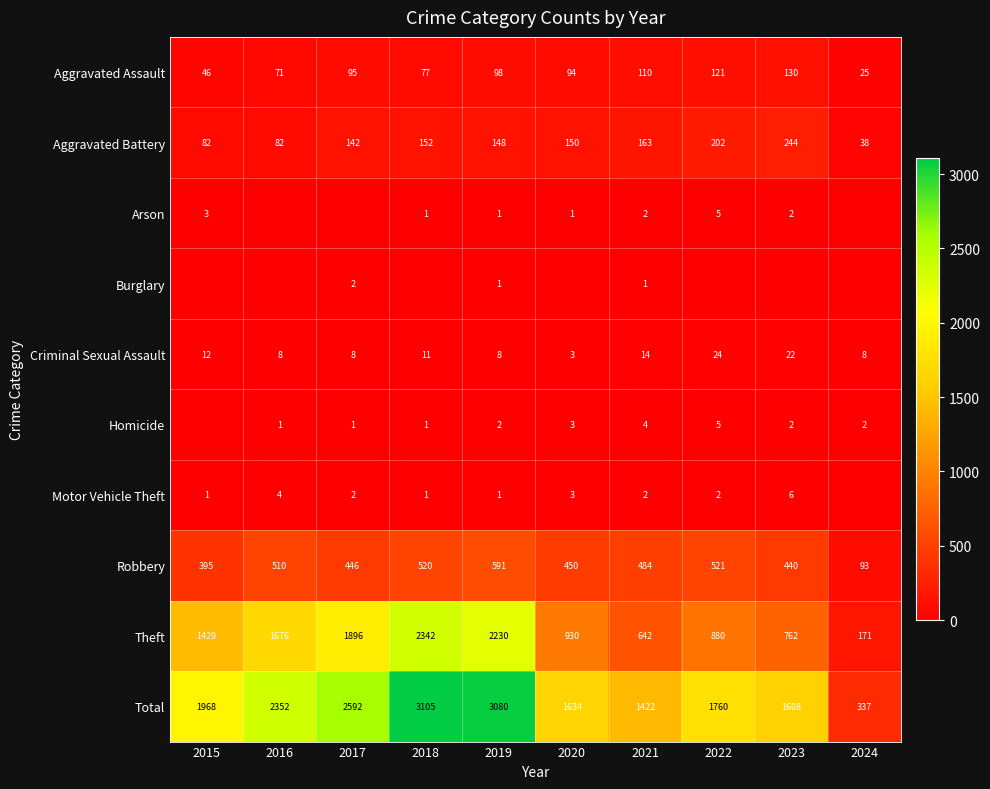

Is the value of Total at 2016 greater than the value of Homicide at 2021?

Yes